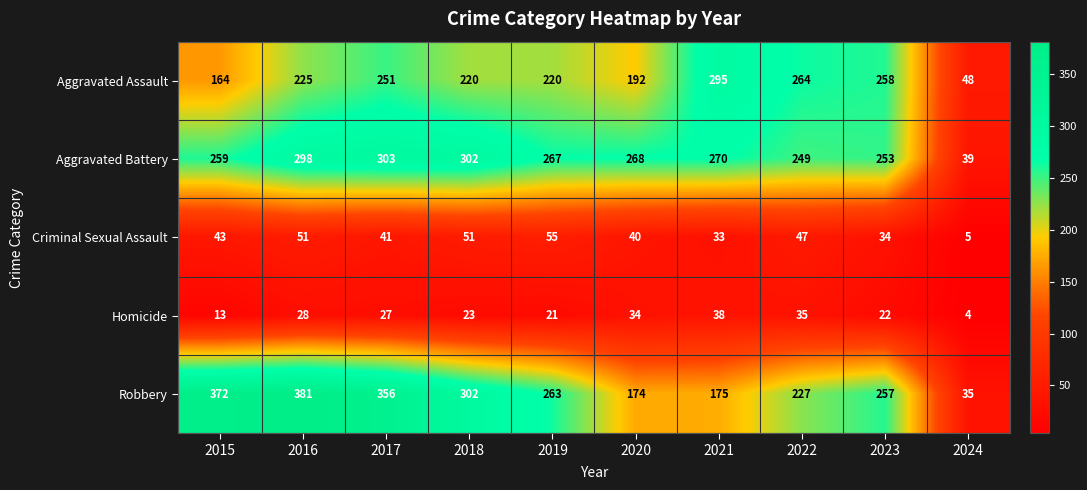

At 2021, list the series in order from smallest to largest.

Criminal Sexual Assault, Homicide, Robbery, Aggravated Battery, Aggravated Assault